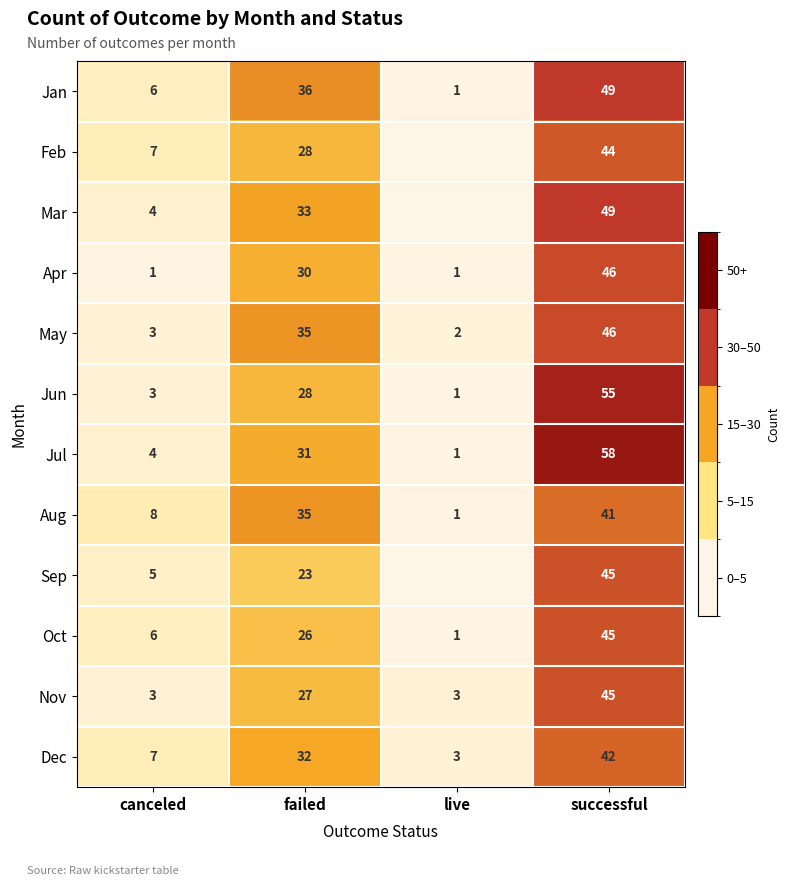

At which category is the sum across all series the highest?

successful